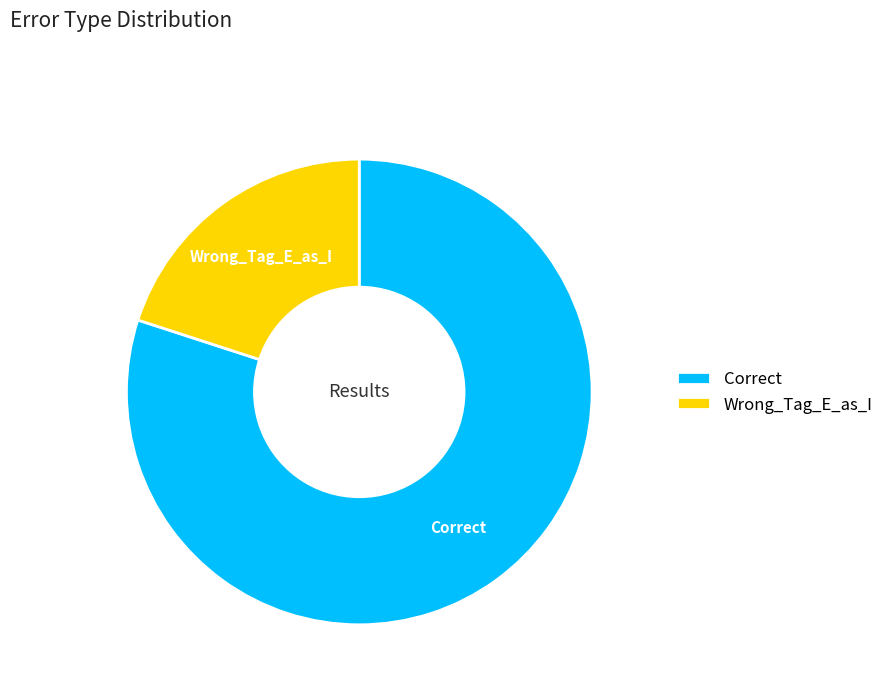

Which slice is the smallest?

Wrong_Tag_E_as_I